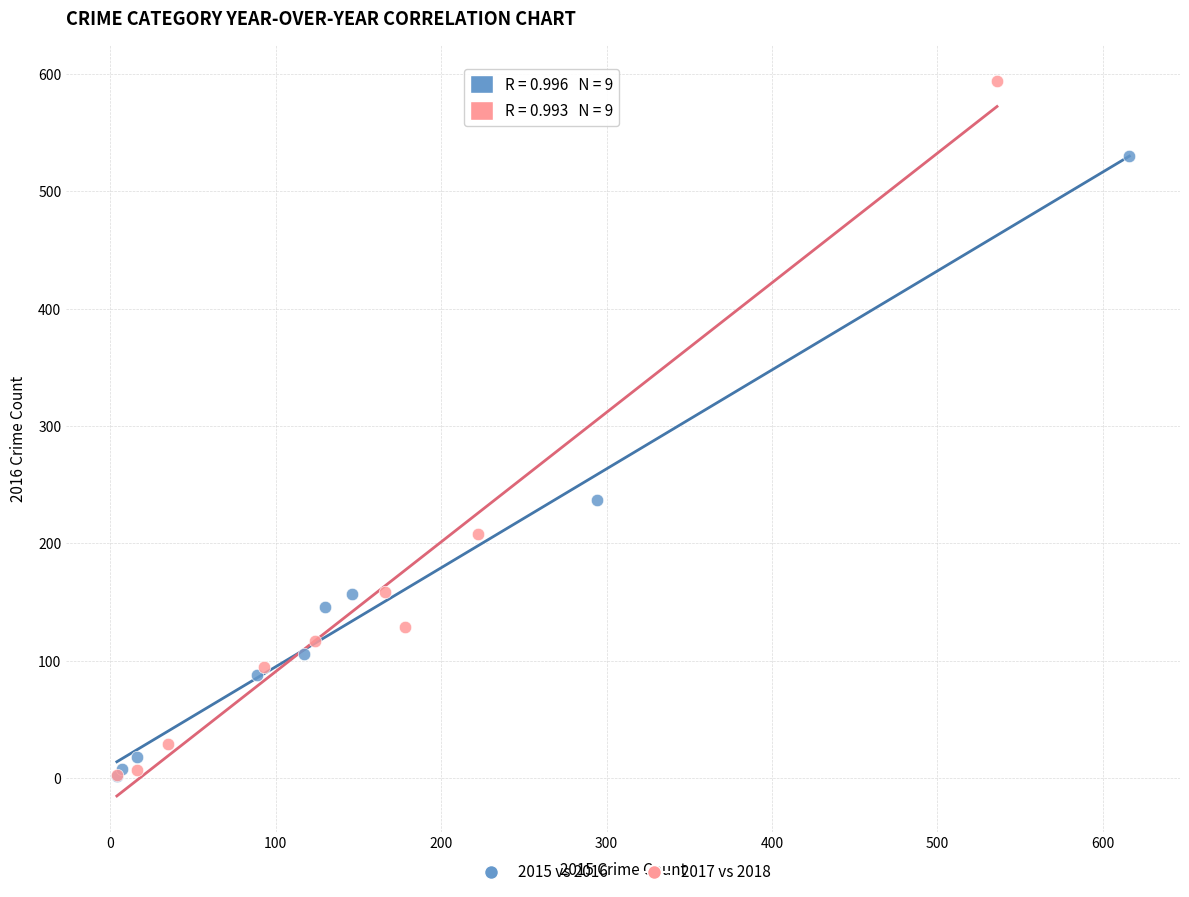

Which series has the largest Y range (max minus min)?

2017 vs 2018